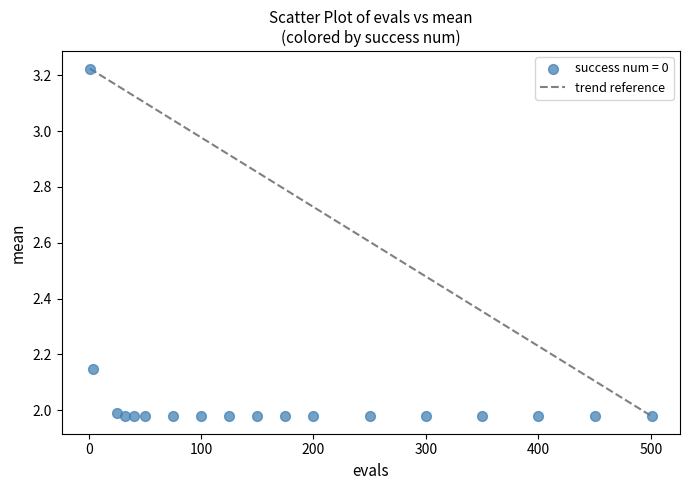

What is the range of X values (max minus min)?

500.0